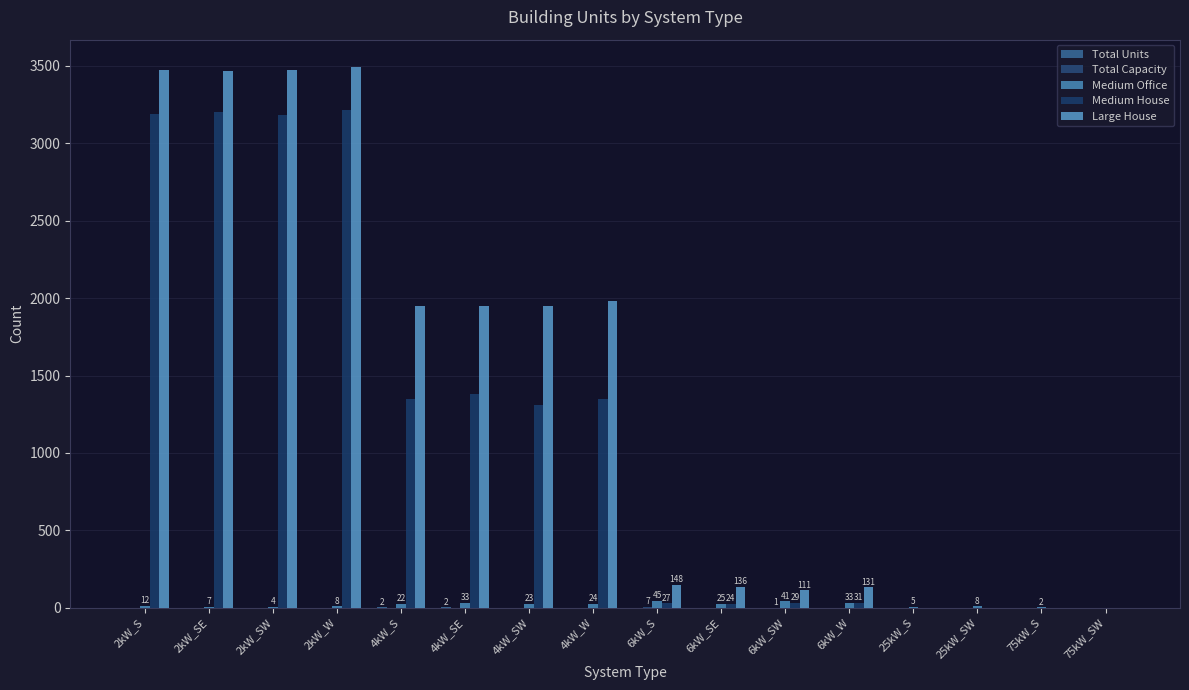

What position from the right is 6kW_SE?

7